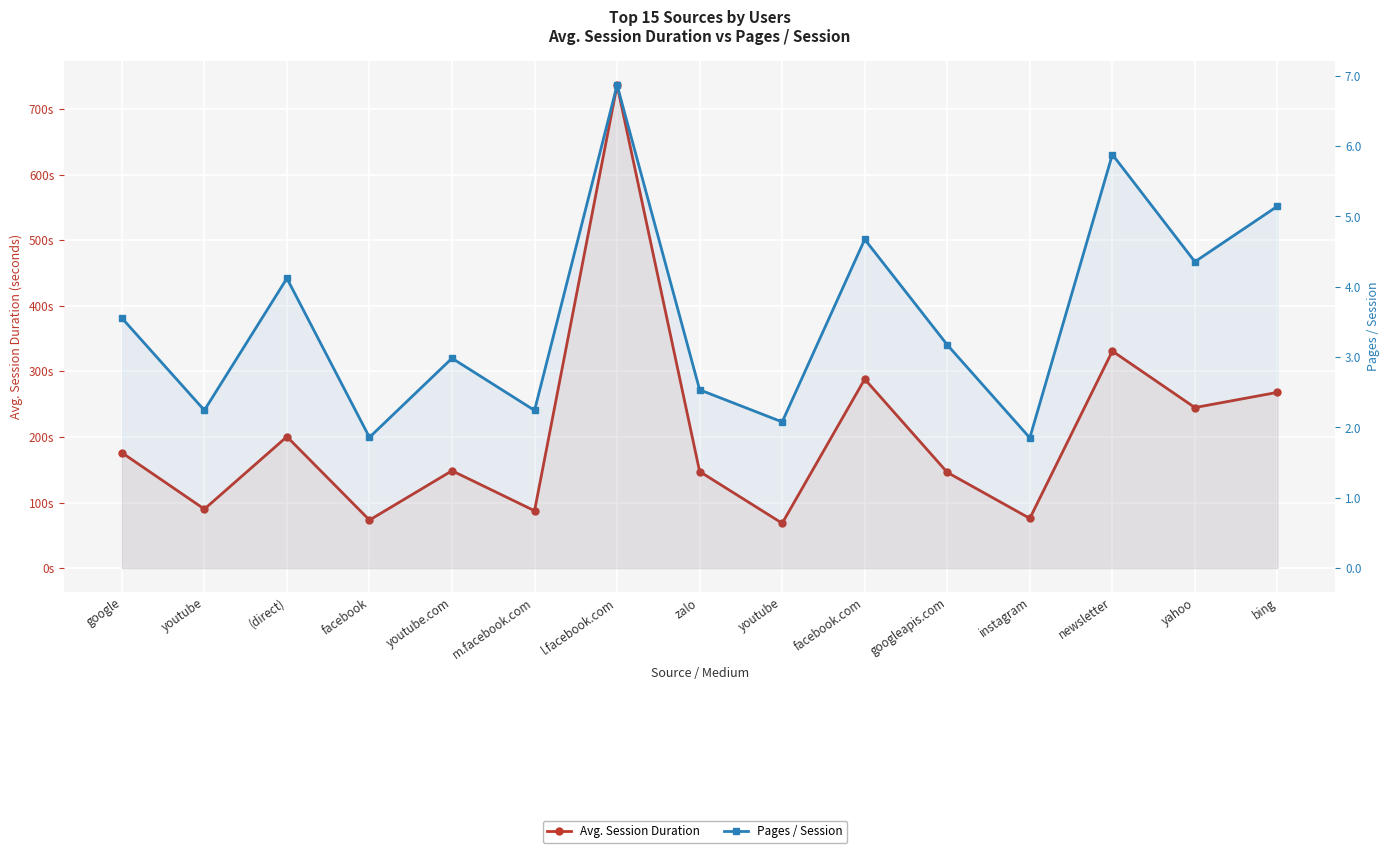

Is the value of Avg. Session Duration at youtube greater than the value of Pages / Session at facebook?

Yes